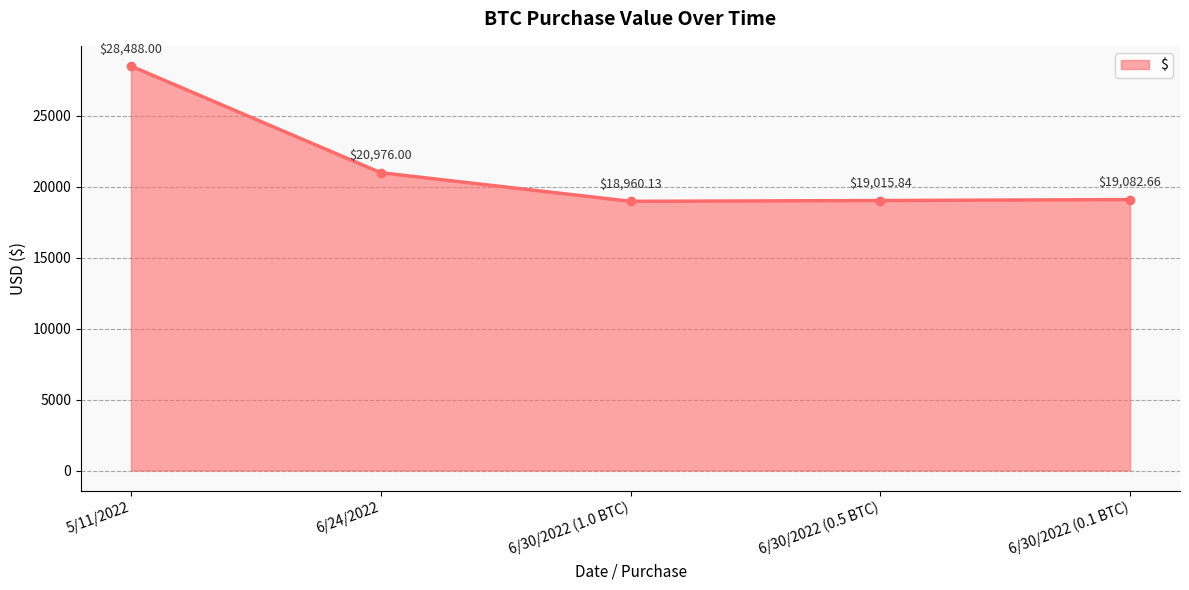

How many interior local valleys (lower than both neighbors) does the data have?

1